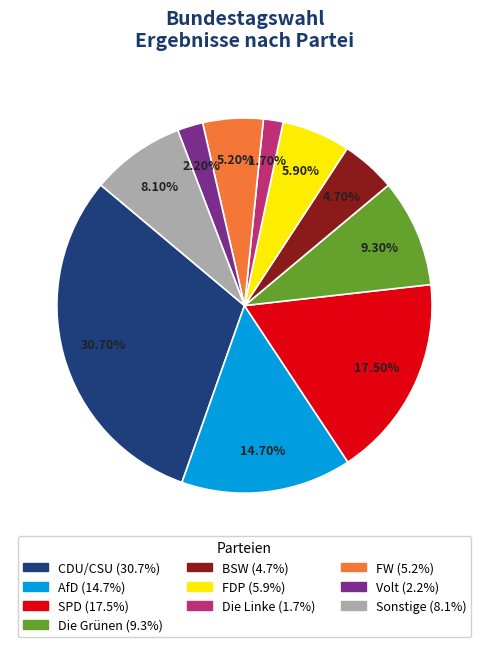

To the nearest percent, what is the difference between the CDU/CSU and BSW slice percentages?

26%